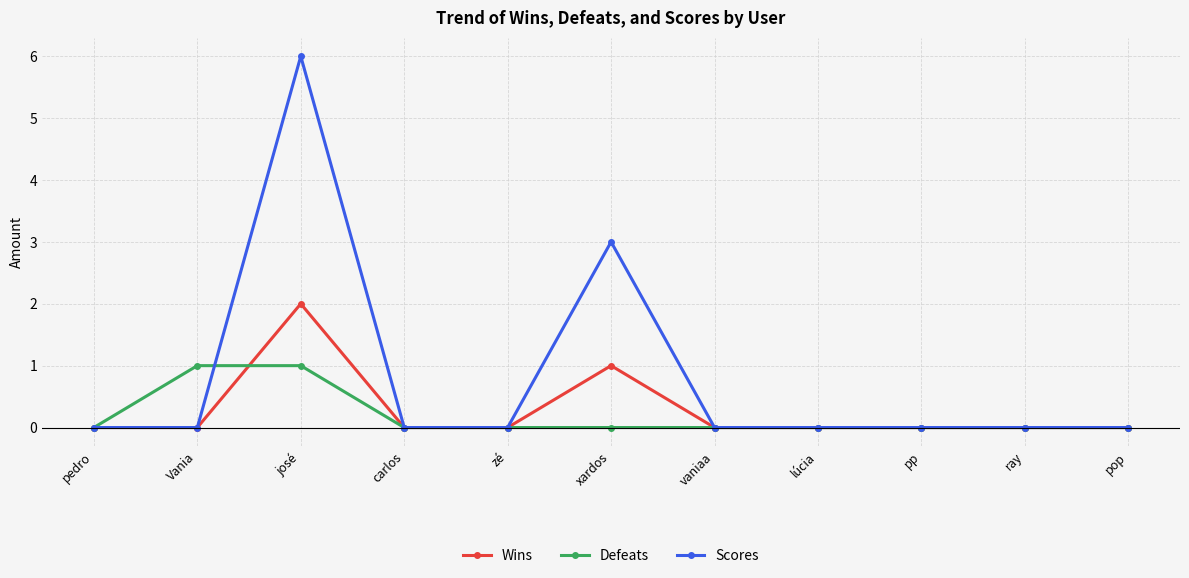

Rank the series by their maximum value, from highest to lowest.

Scores, Wins, Defeats